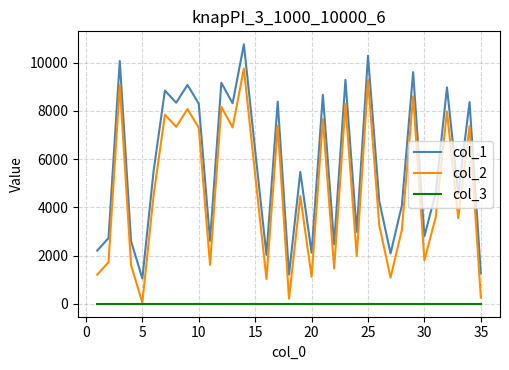

True or false: col_1 and col_2 cross at least once.

False